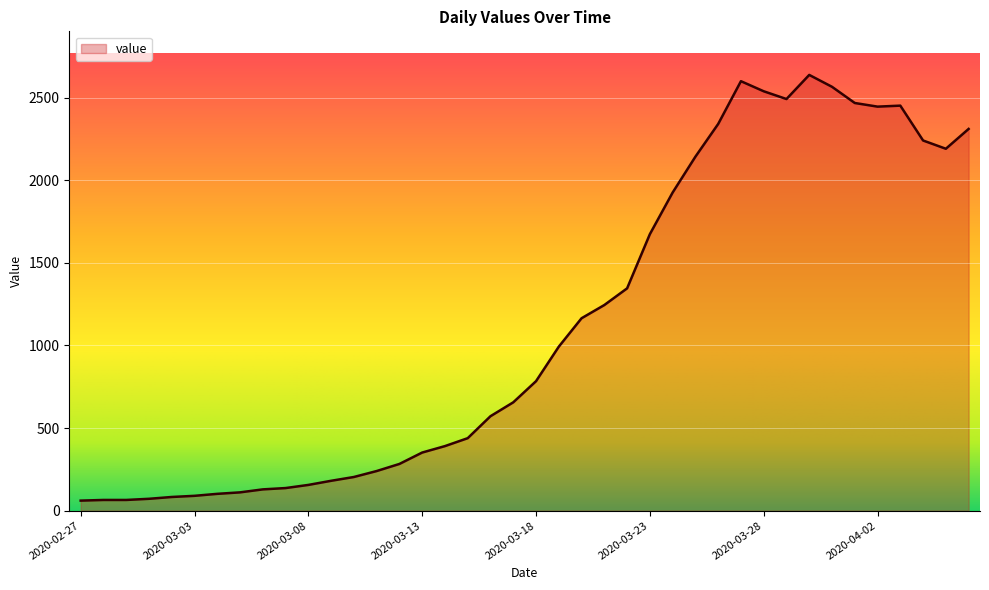

What is the difference between the maximum and minimum values?

2577